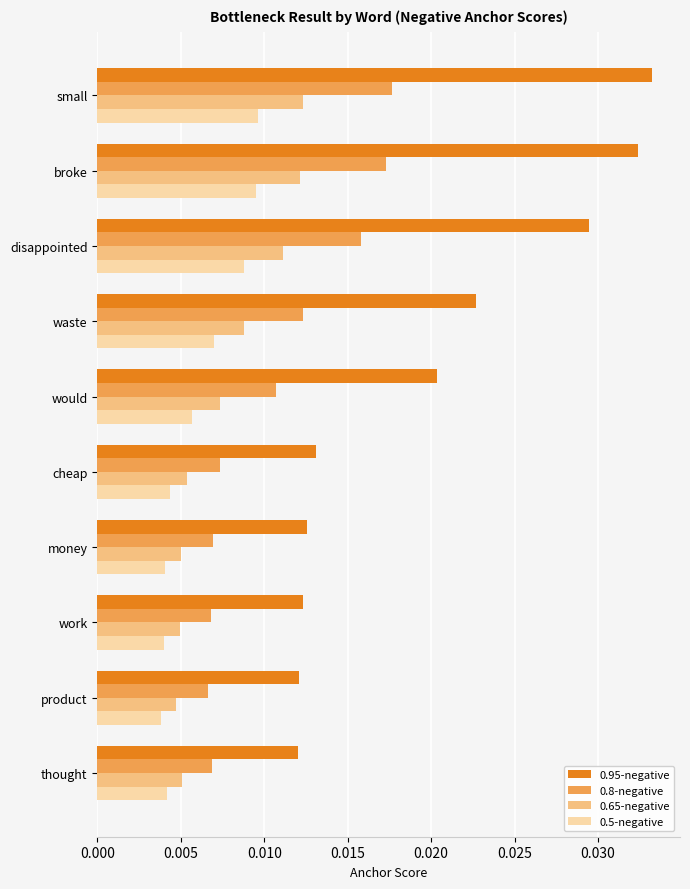

Rank the series by their maximum value, from lowest to highest.

0.5-negative, 0.65-negative, 0.8-negative, 0.95-negative